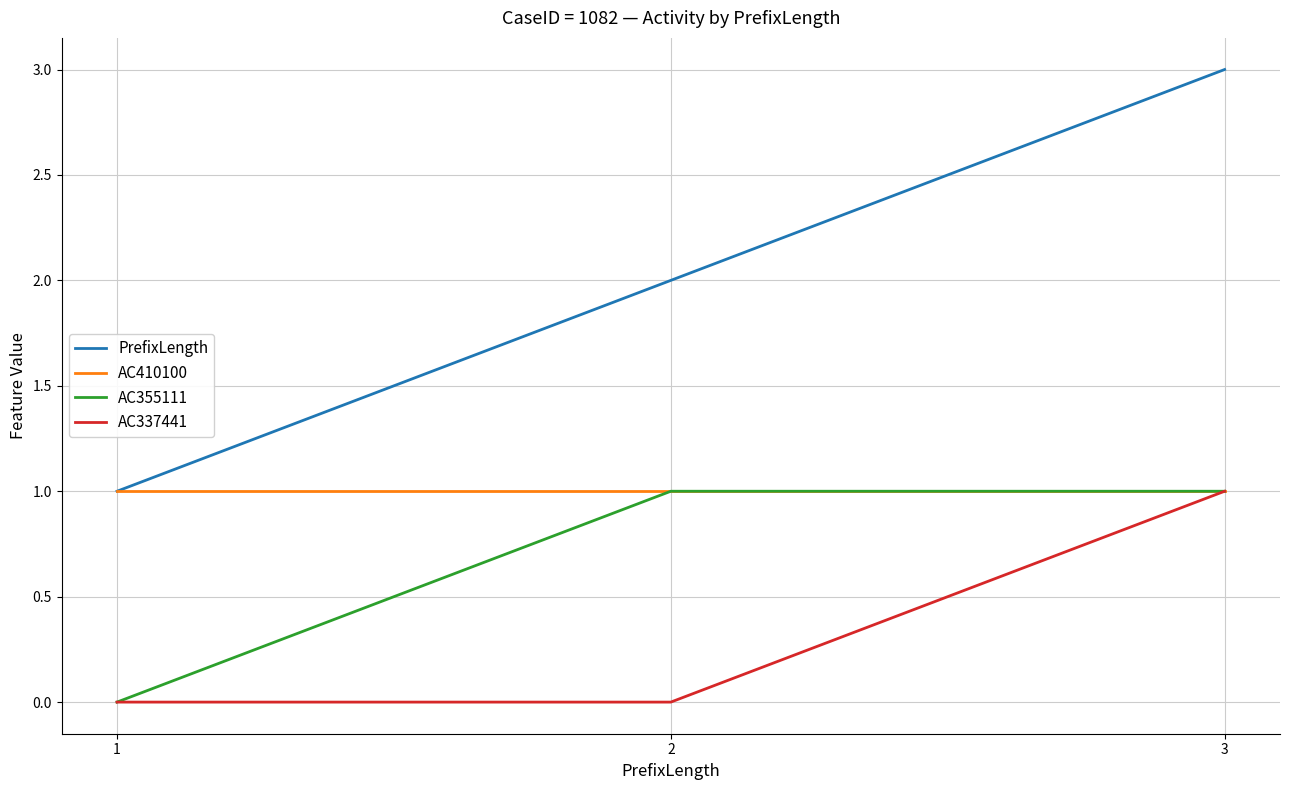

List the labels in order of PrefixLength value, largest first.

3, 2, 1